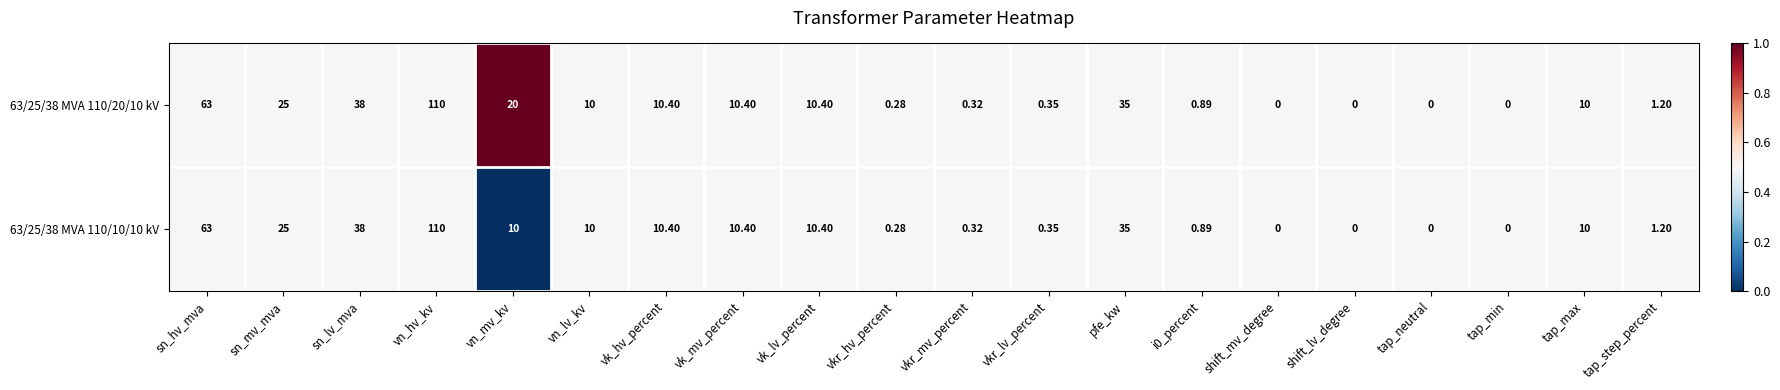

What is the greatest value displayed?

110.0